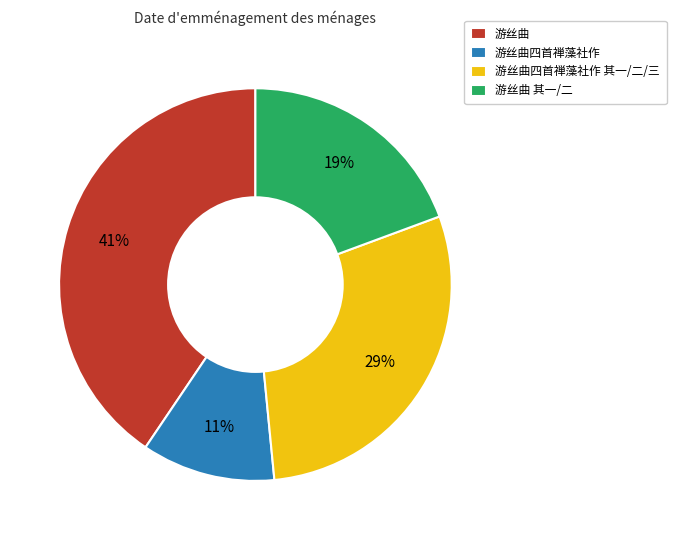

How many segments does this pie chart have?

4